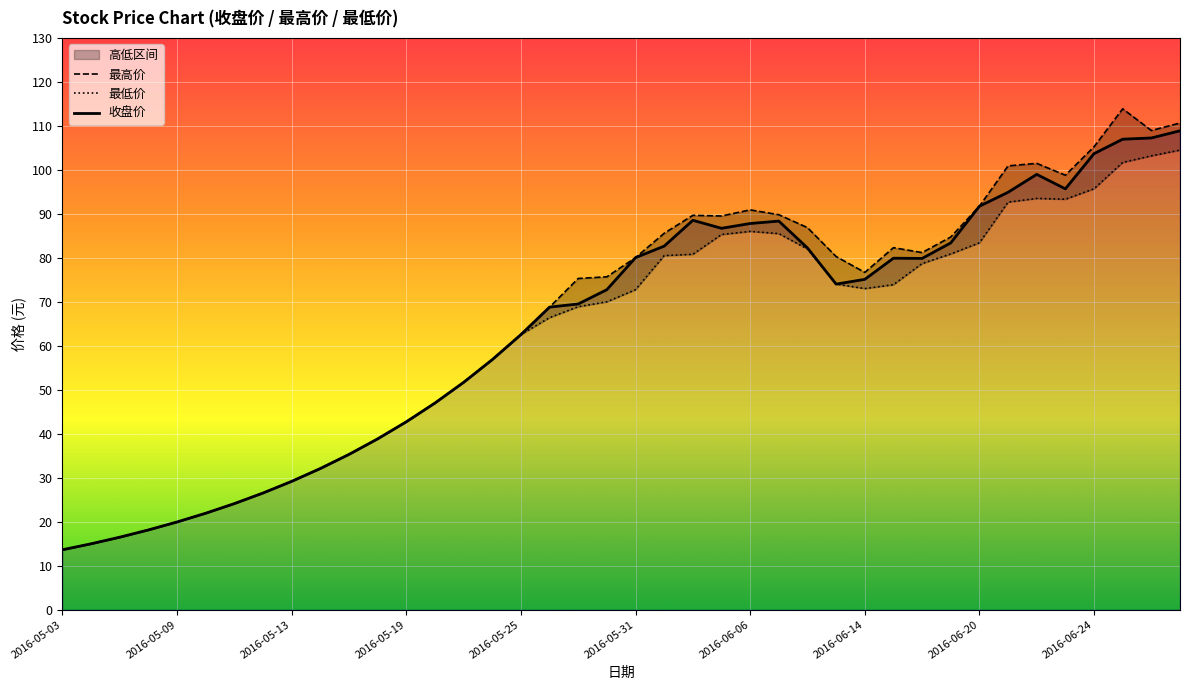

What is the lowest value of the 最高价 series?

13.6